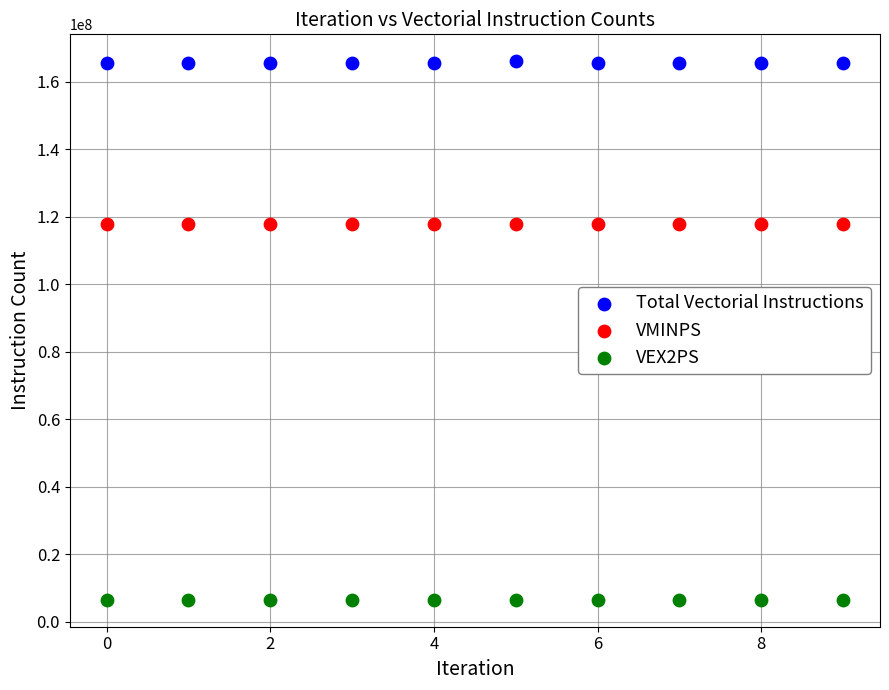

Across all data points, what is the range of Y values (max minus min)?

159570907